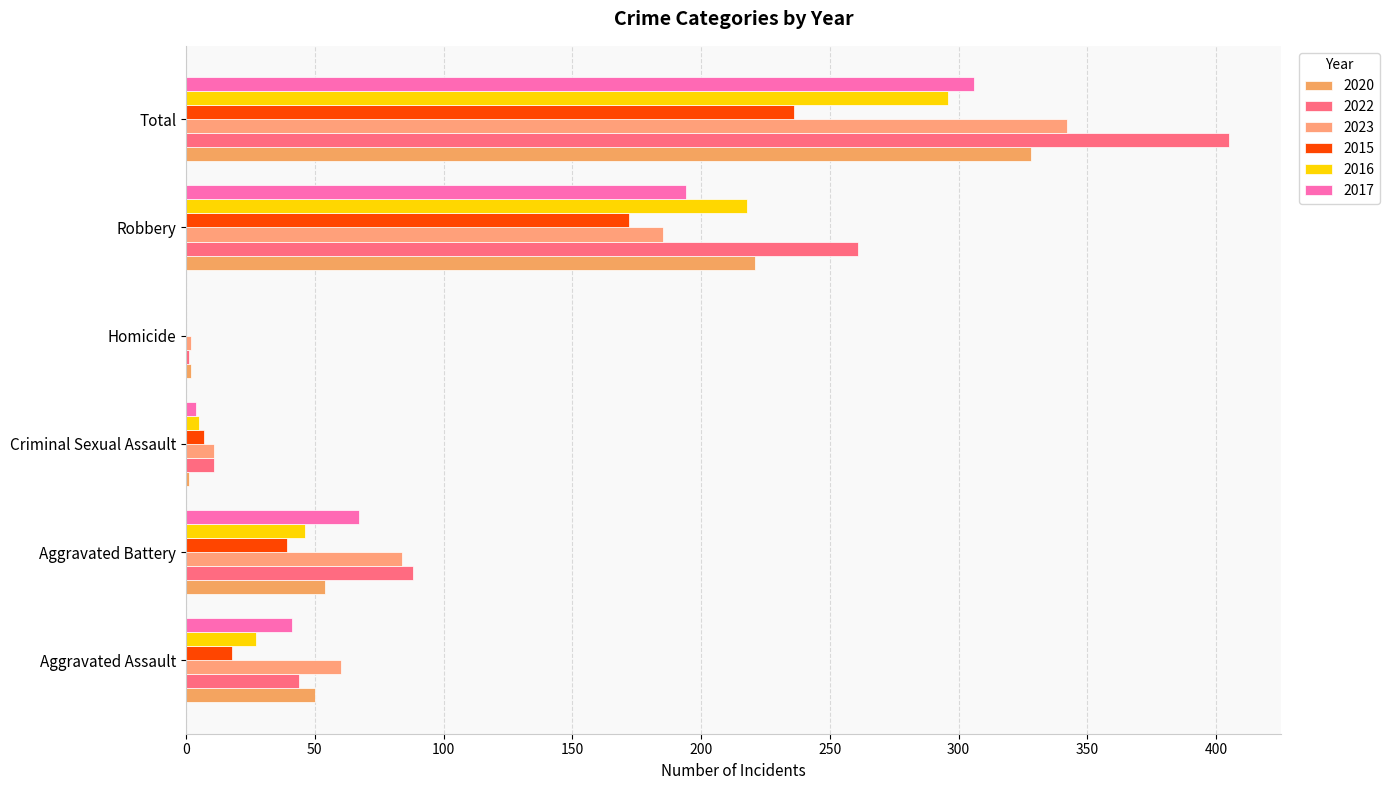

What is the maximum value for 2022?

405